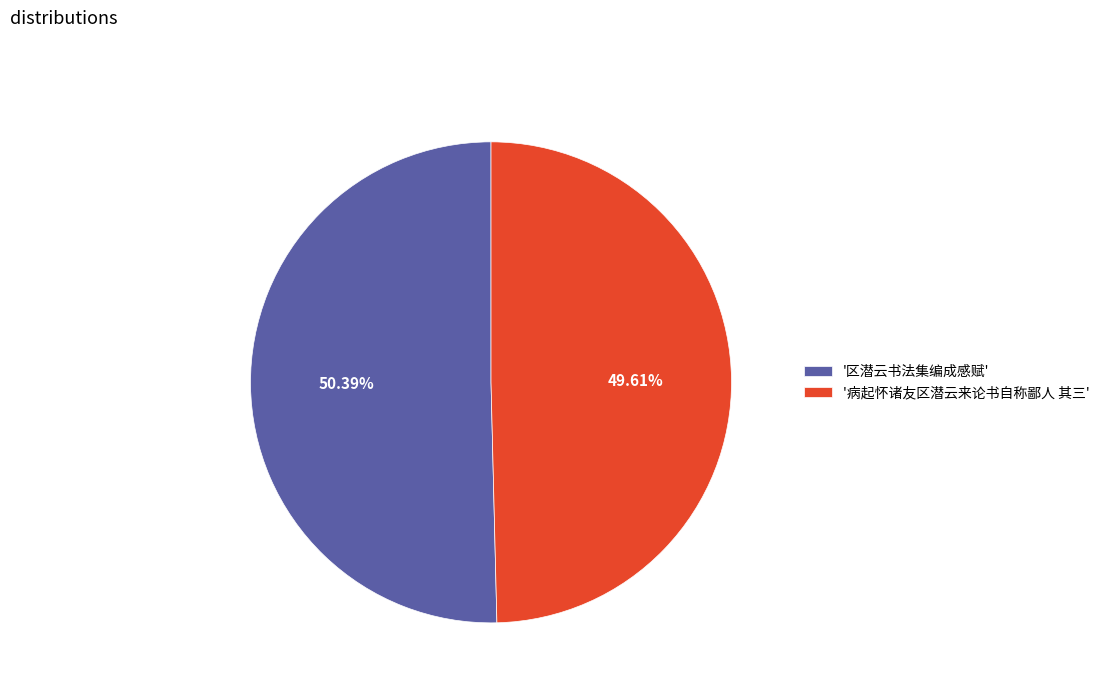

Is there any slice that represents more than half of the pie?

Yes